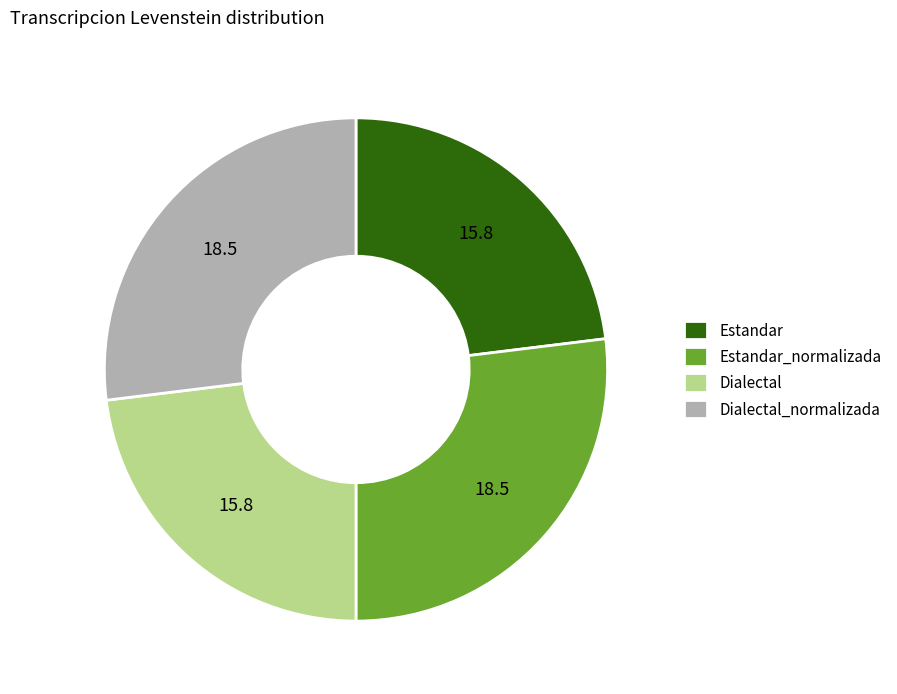

Is Estandar the majority of the pie?

No